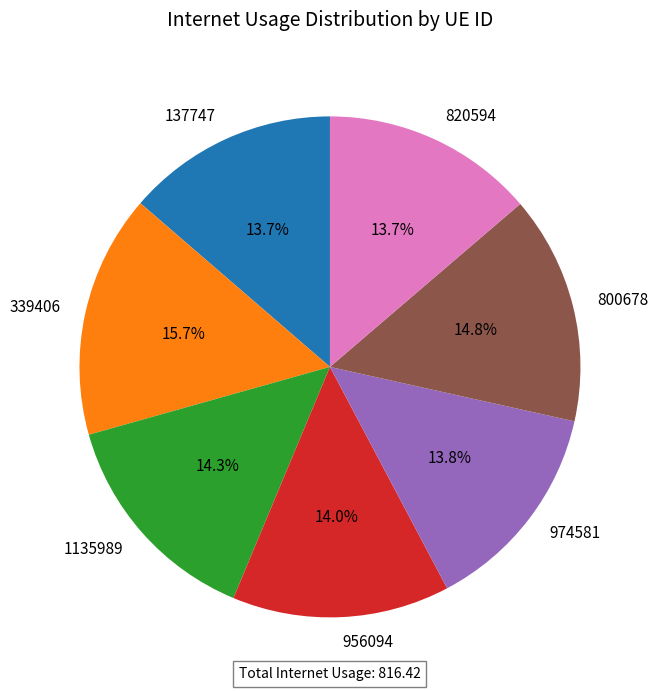

The 956094 slice represents 28% of the pie. True or false?

False